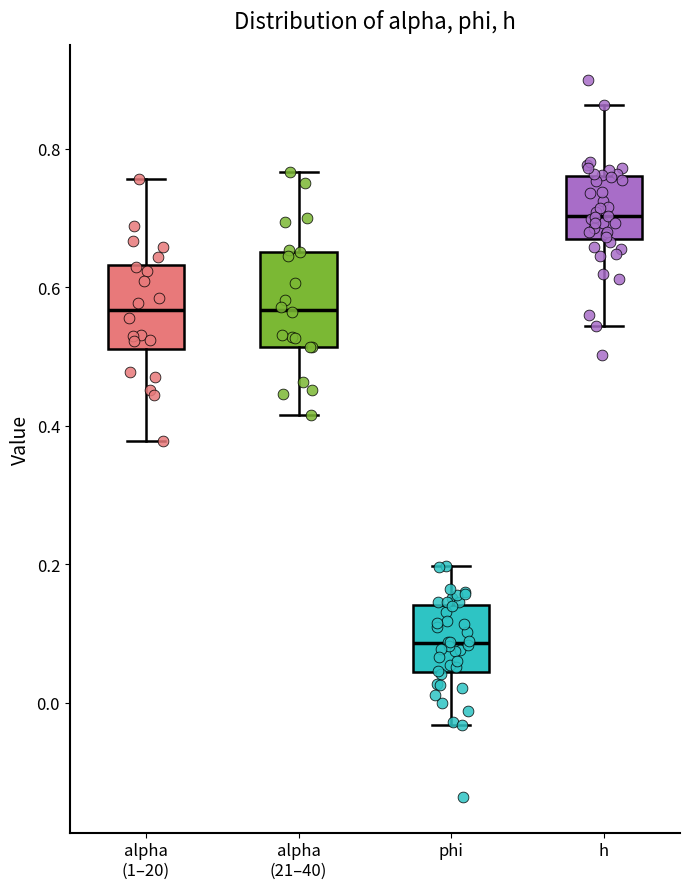

Reading left to right, transcribe this box plot: for each box, give where its median line is, the range the box spans, and where its two whiskers end, as read against the y-axis. The values are not printed on the chart, so give them approximately, as read against the axis.

alpha (1–20): median 0.56, box 0.52 to 0.64, whiskers 0.38 to 0.76
alpha (21–40): median 0.56, box 0.52 to 0.66, whiskers 0.42 to 0.76
phi: median 0.08, box 0.04 to 0.14, whiskers -0.04 to 0.20
h: median 0.70, box 0.68 to 0.76, whiskers 0.54 to 0.86